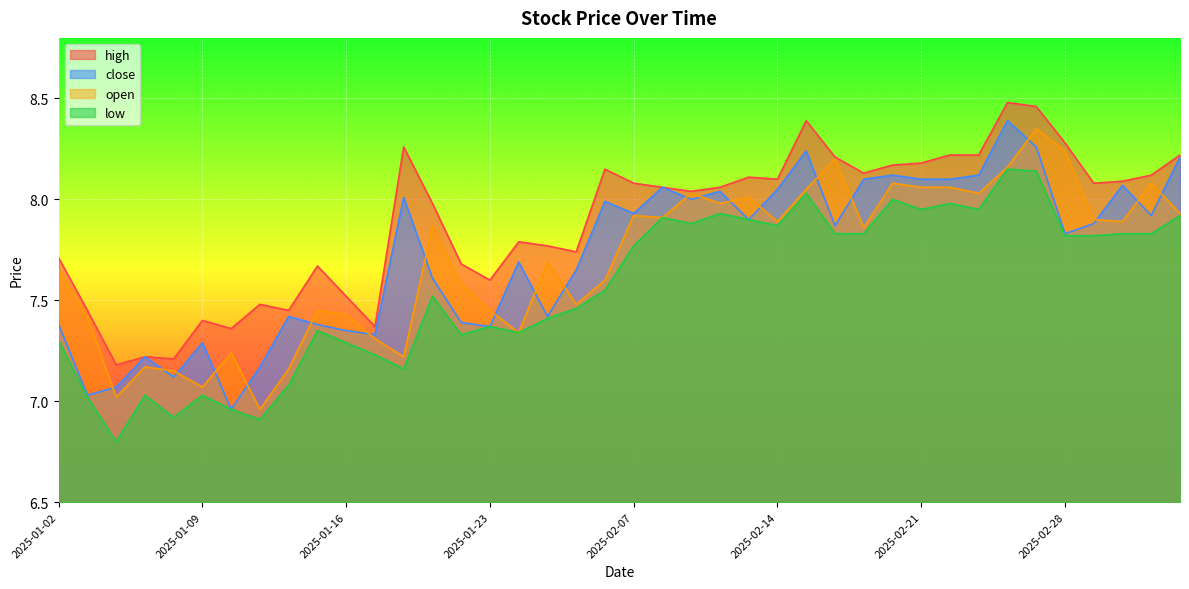

True or false: low has more than 0 points higher than both neighbors.

True